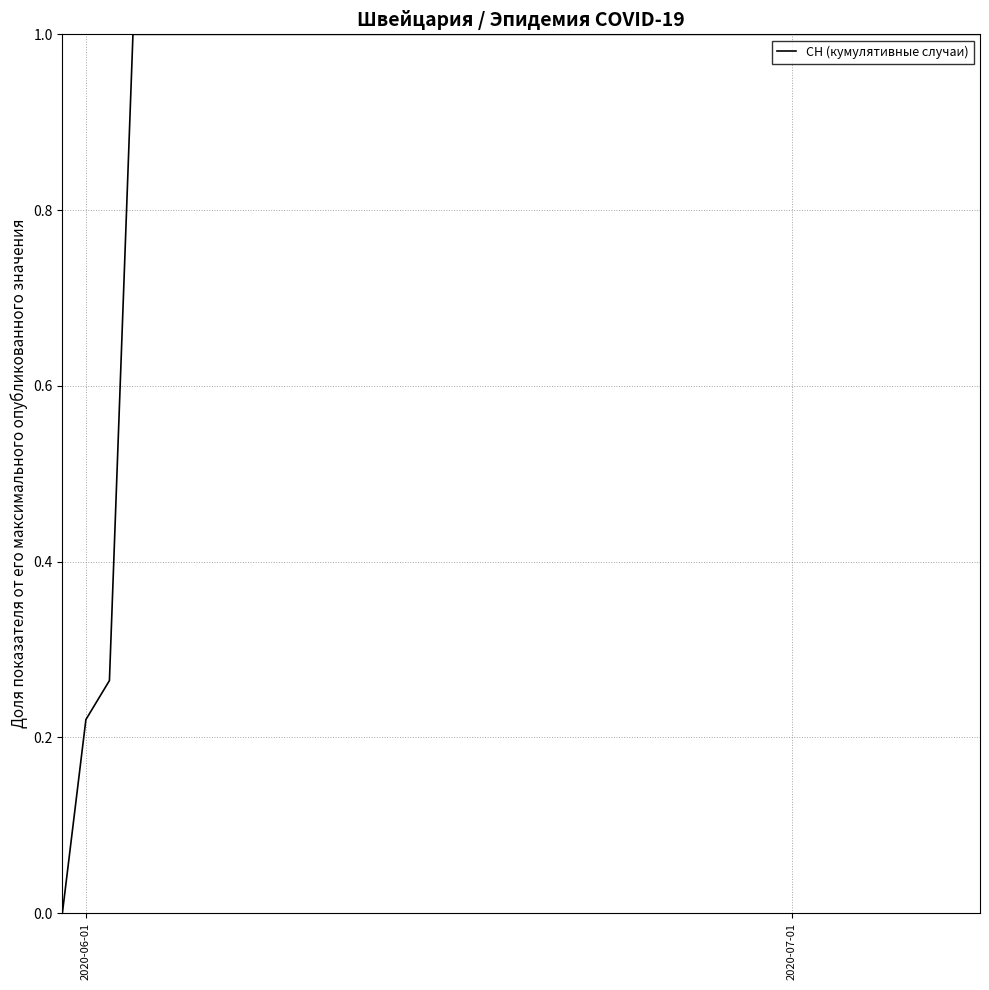

What is the greatest value displayed?

1.0